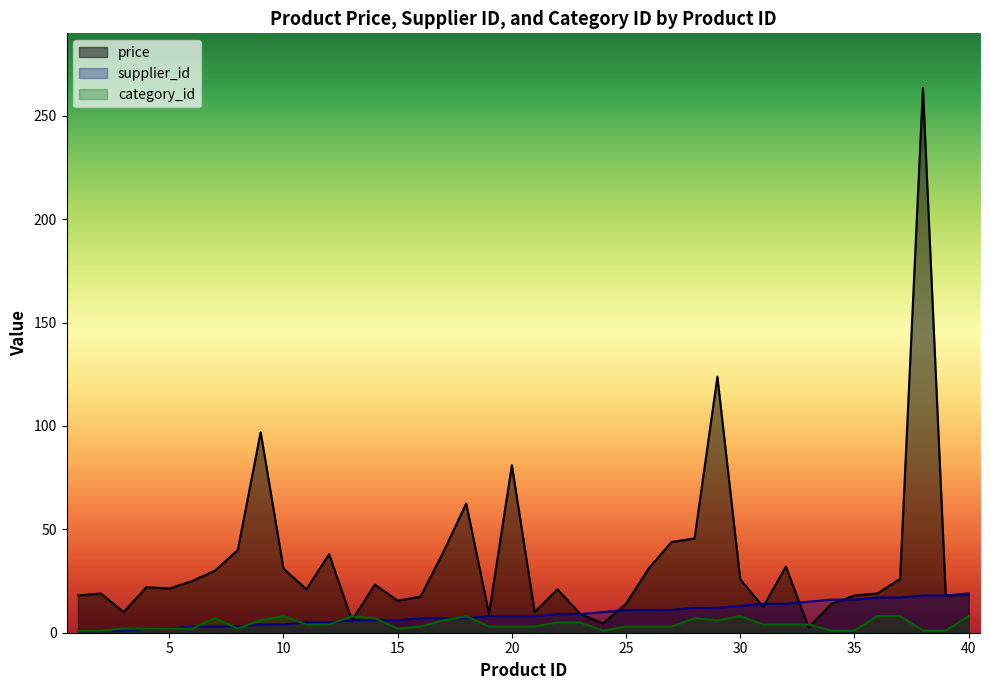

How many interior local peaks does the price series have?

11